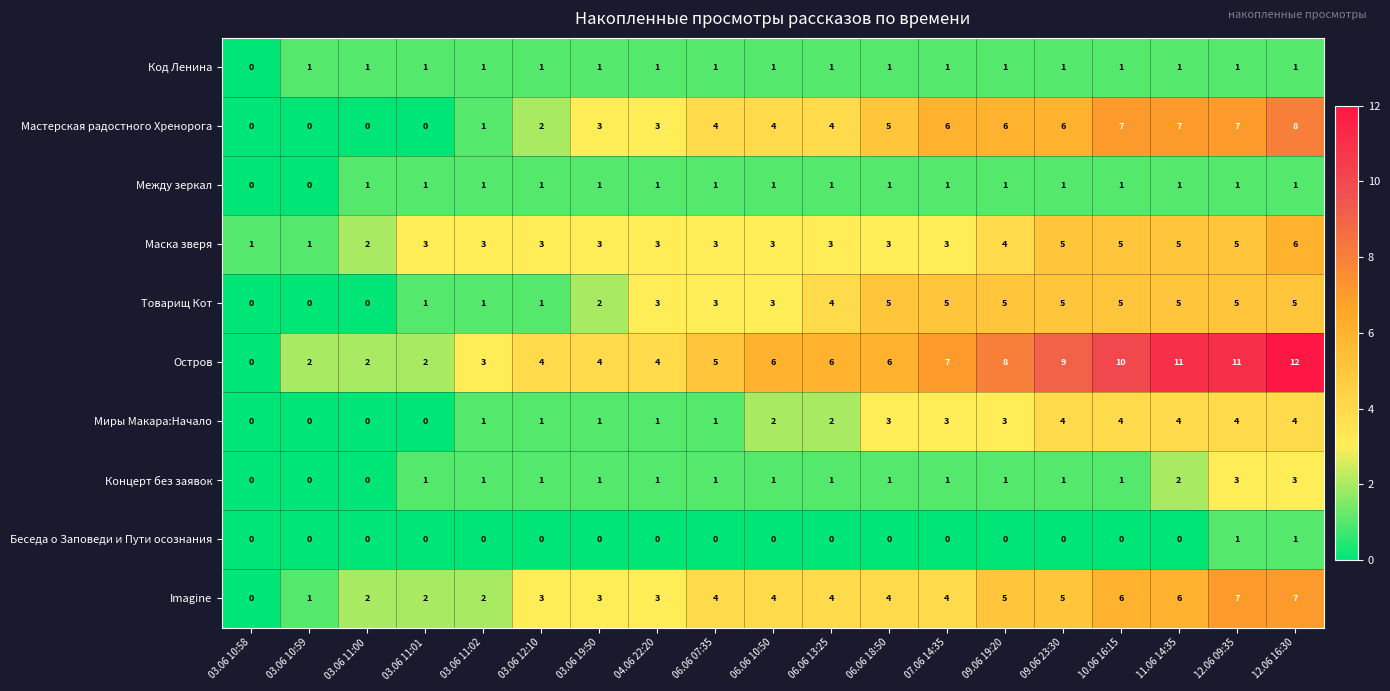

What is the difference between the maximum and minimum values in the Imagine series?

7